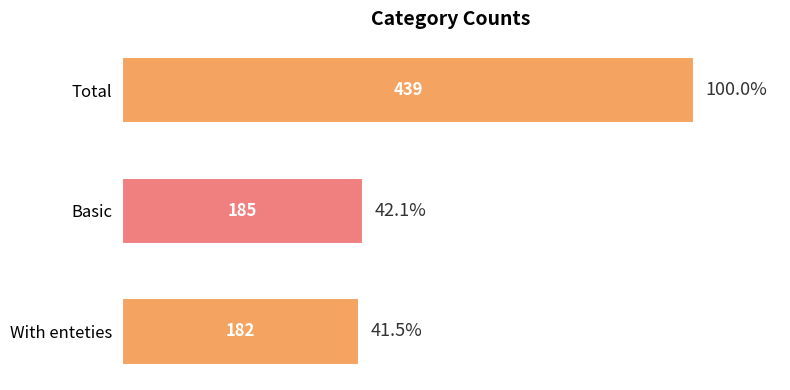

Reading bottom to top, extract all data points from this chart.

With enteties=182	Basic=185	Total=439